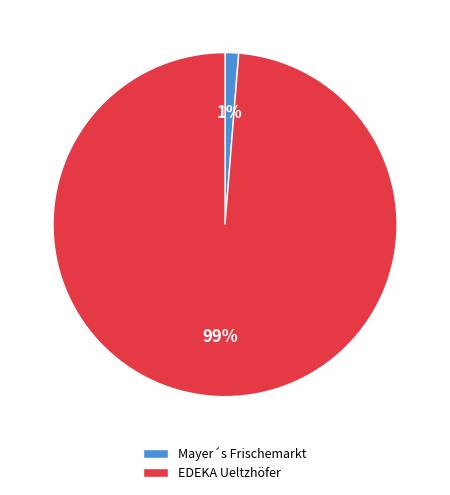

Is the sum of EDEKA Ueltzhöfer and Mayer´s Frischemarkt greater than half?

Yes